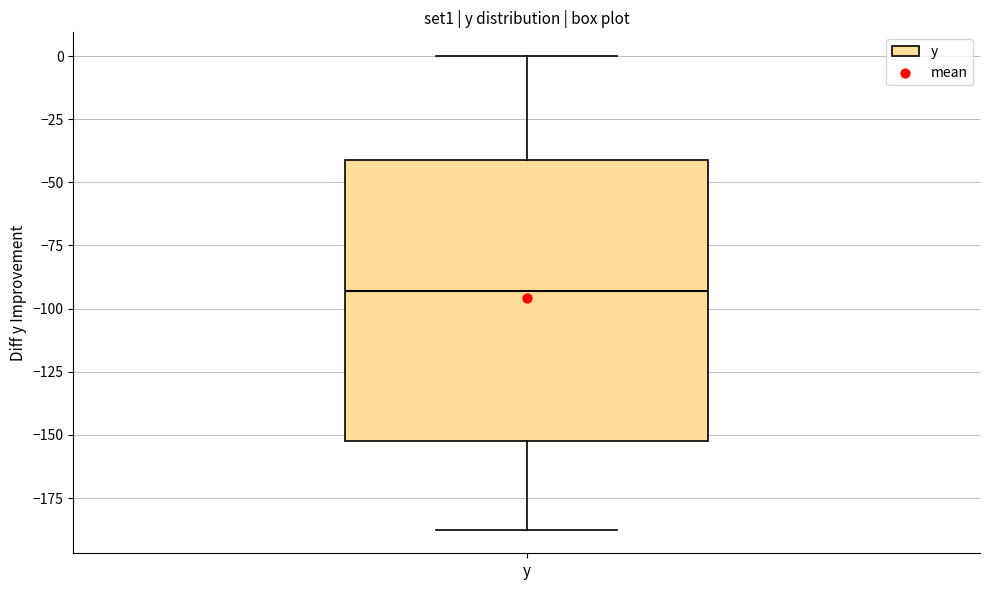

Where does the upper whisker of the box for y end on the y-axis? The values are not printed on the chart, so give them approximately, as read against the axis.

0